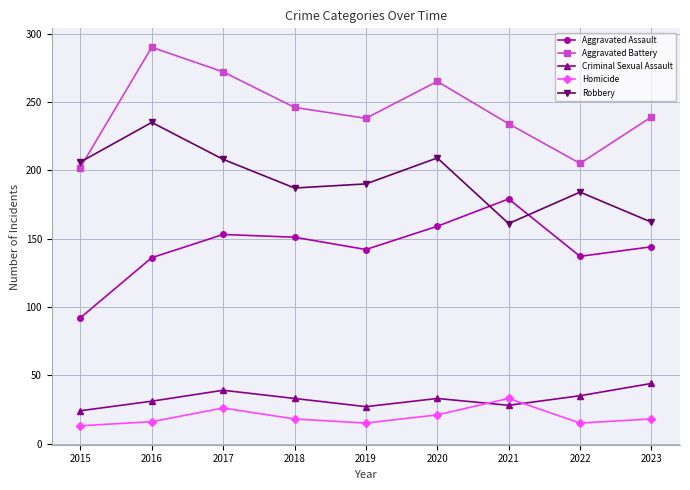

What is the value of the Homicide point at the 5th from the left?

15